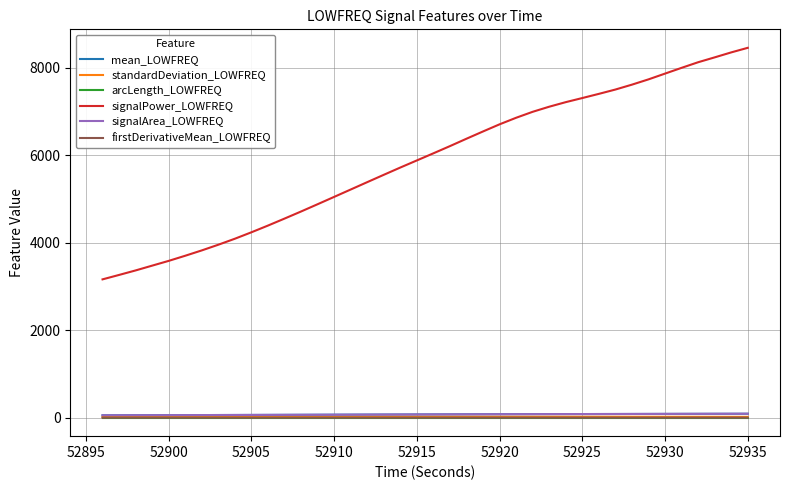

Which series has the largest range (max minus min)?

signalPower_LOWFREQ